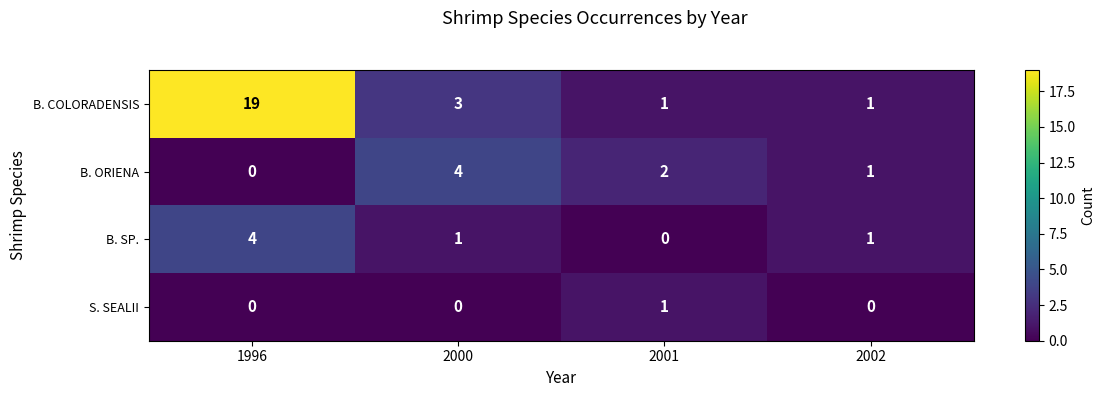

What is the difference between the maximum and minimum values in the B. COLORADENSIS series?

18